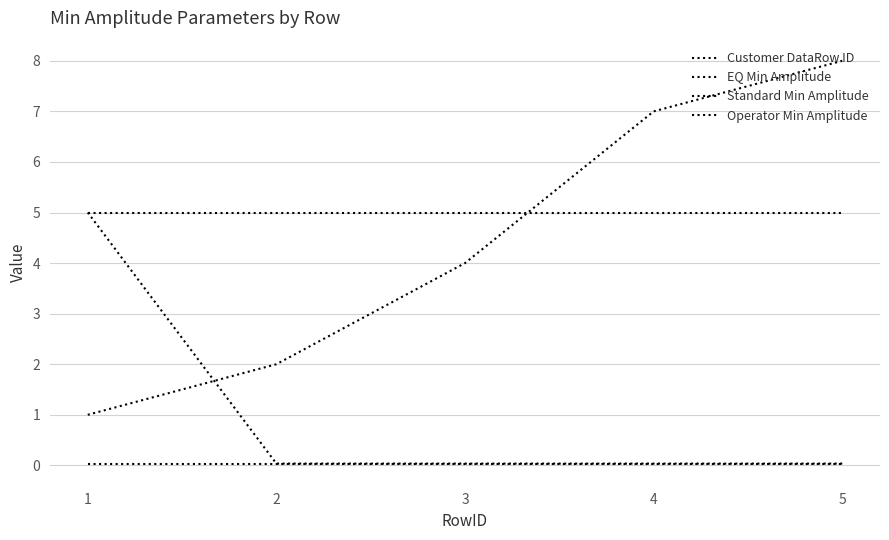

How many categories are shown in the chart?

5